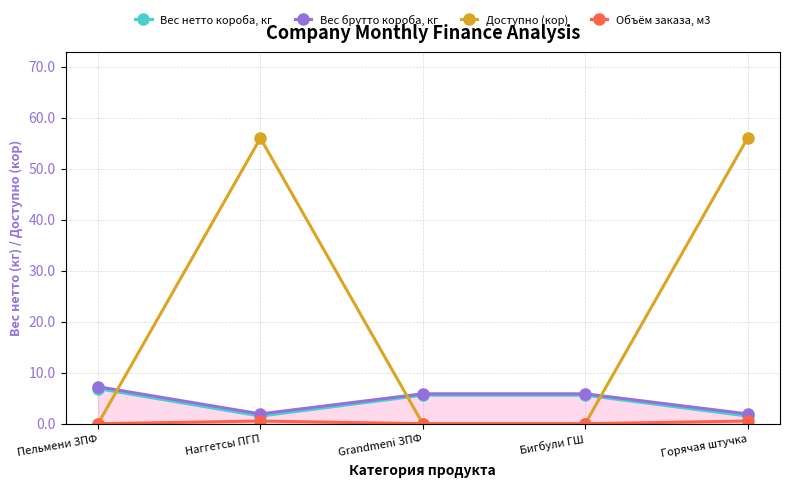

Is the value of Вес брутто короба, кг at Бигбули ГШ greater than the value of Доступно (кор) at Горячая штучка?

No